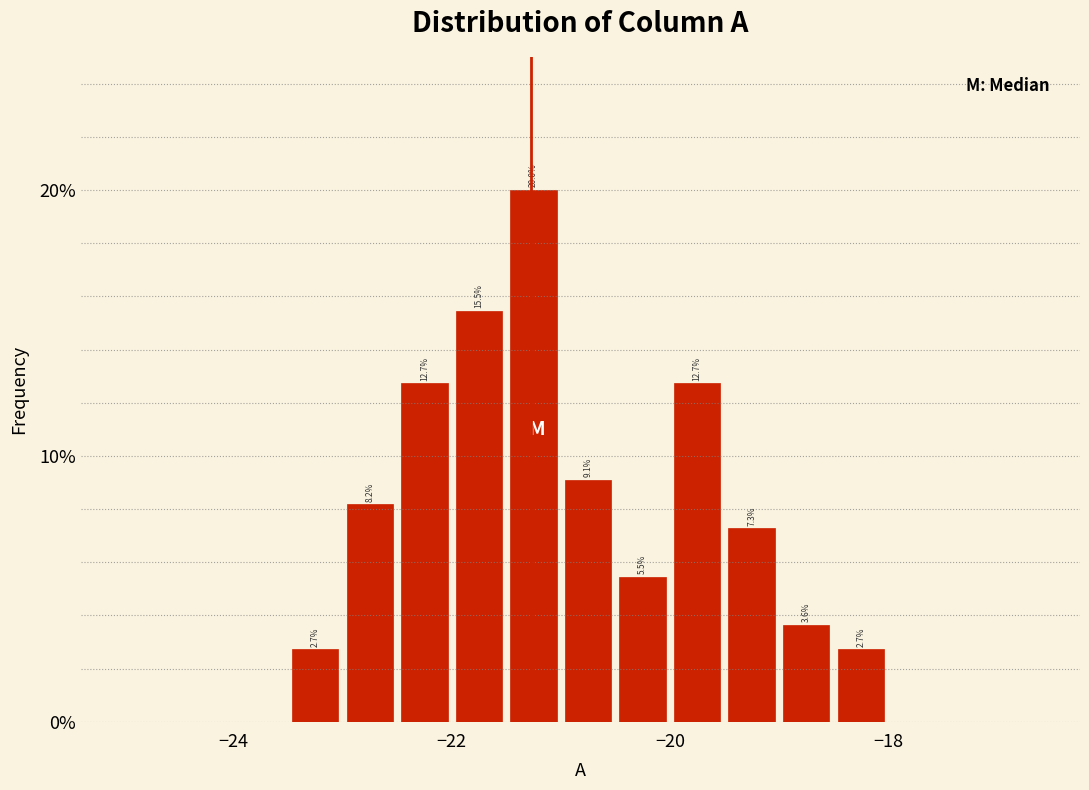

Read against the x-axis, roughly where is the centre of the tallest bar?

-21.2